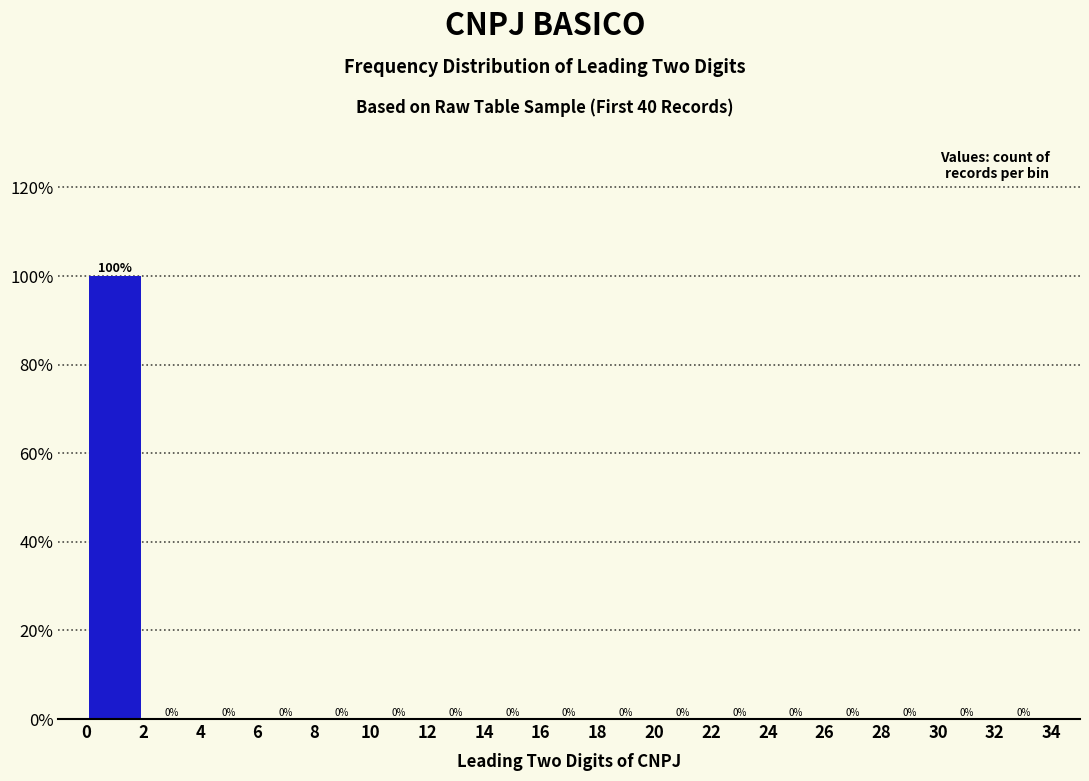

Reading left to right, transcribe this chart: for each bar, give the range it covers on the x-axis and its height.

0 to 2: 100
2 to 4: 0
4 to 6: 0
6 to 8: 0
8 to 10: 0
10 to 12: 0
12 to 14: 0
14 to 16: 0
16 to 18: 0
18 to 20: 0
20 to 22: 0
22 to 24: 0
24 to 26: 0
26 to 28: 0
28 to 30: 0
30 to 32: 0
32 to 34: 0